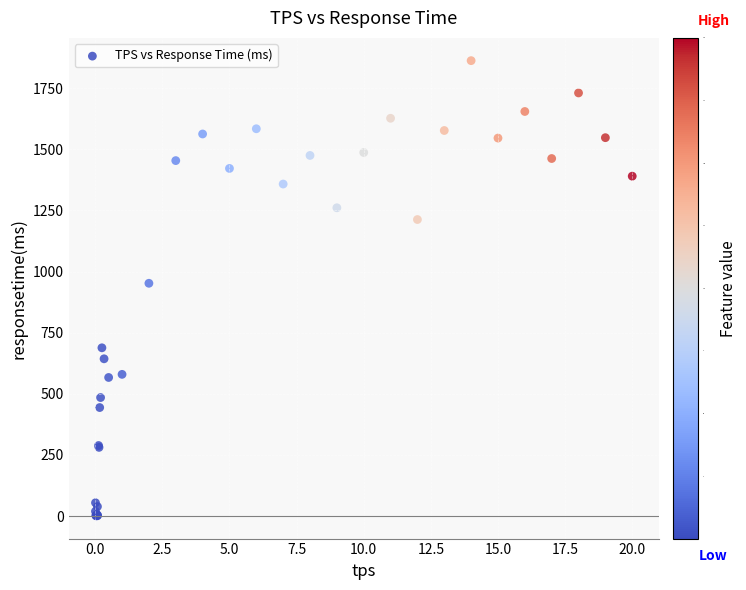

What Y value in the scatter plot is closest to 931?

952.1